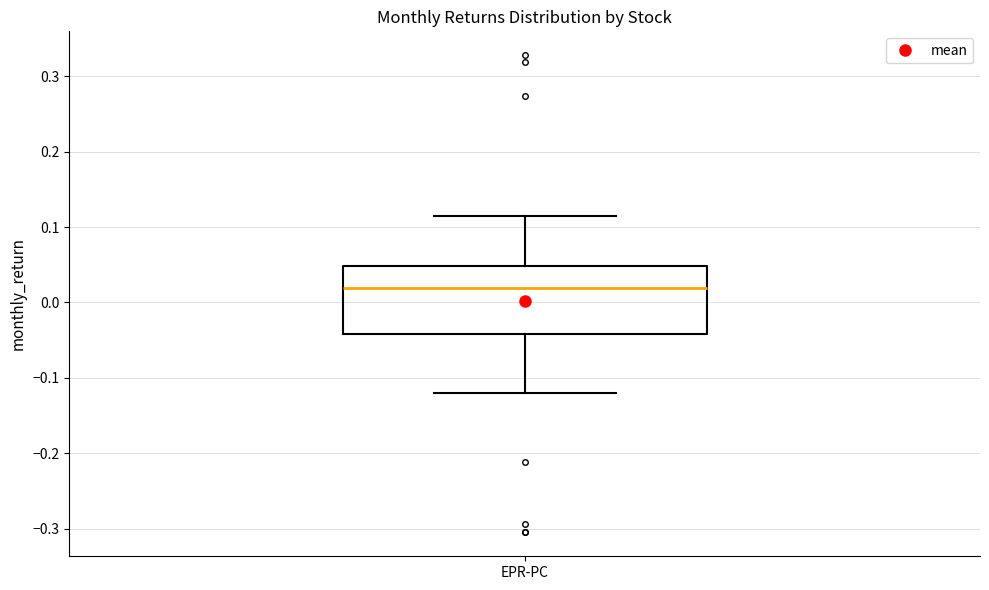

Transcribe this box plot: give where the median line is, the range the box spans, and where the two whiskers end, as read against the y-axis. The values are not printed on the chart, so give them approximately, as read against the axis.

median 0.02, box -0.04 to 0.05, whiskers -0.12 to 0.11